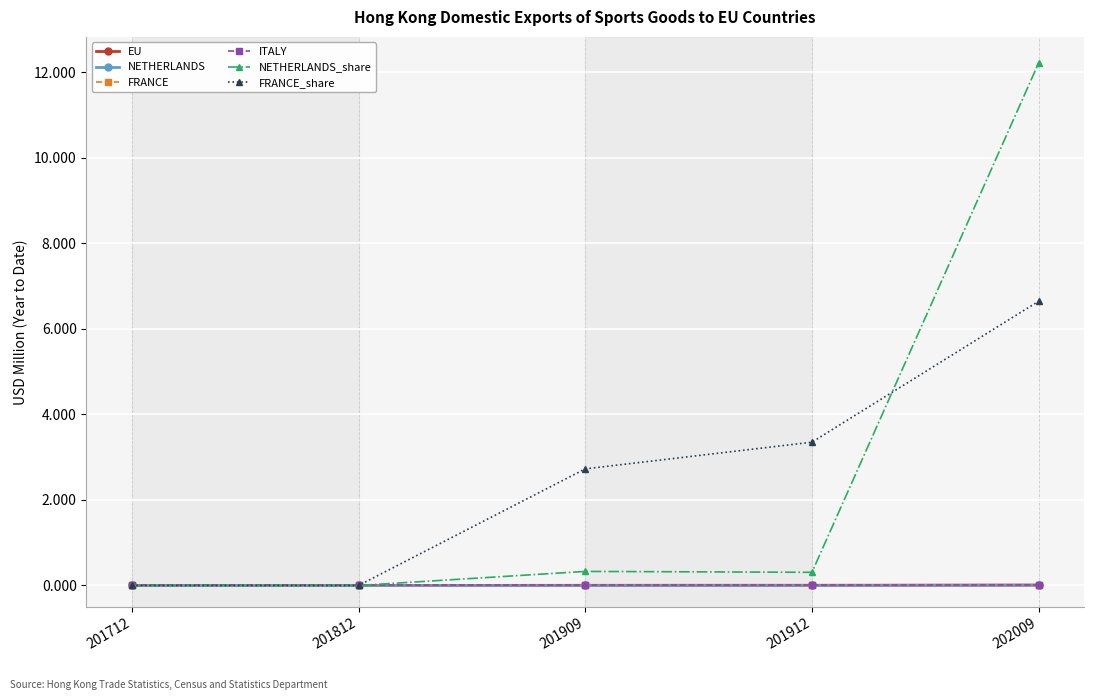

What is the value of the FRANCE_share point at the 5th from the left?

6.6